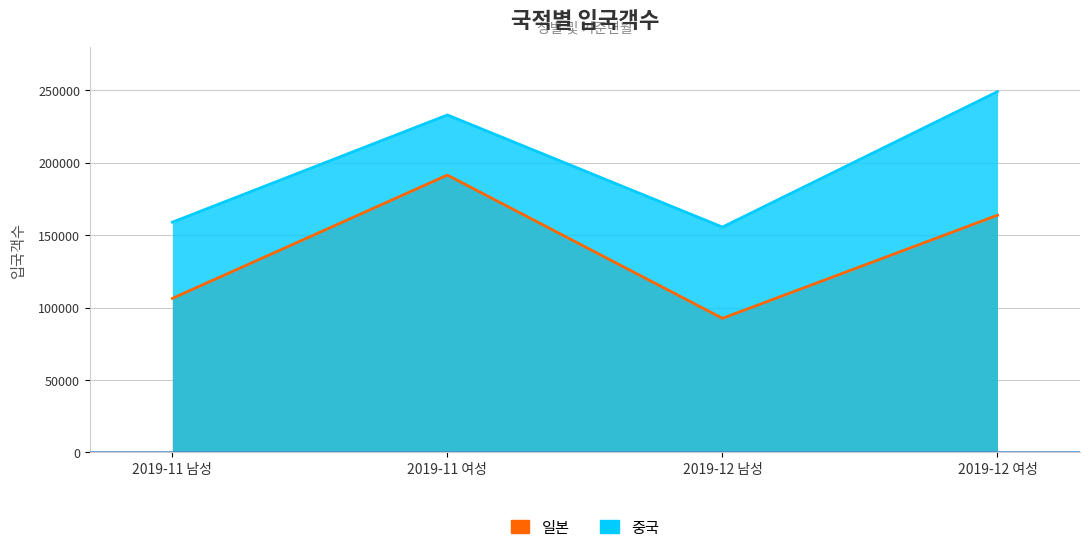

True or false: 중국 has a value of 249023 at 2019-12 여성.

True